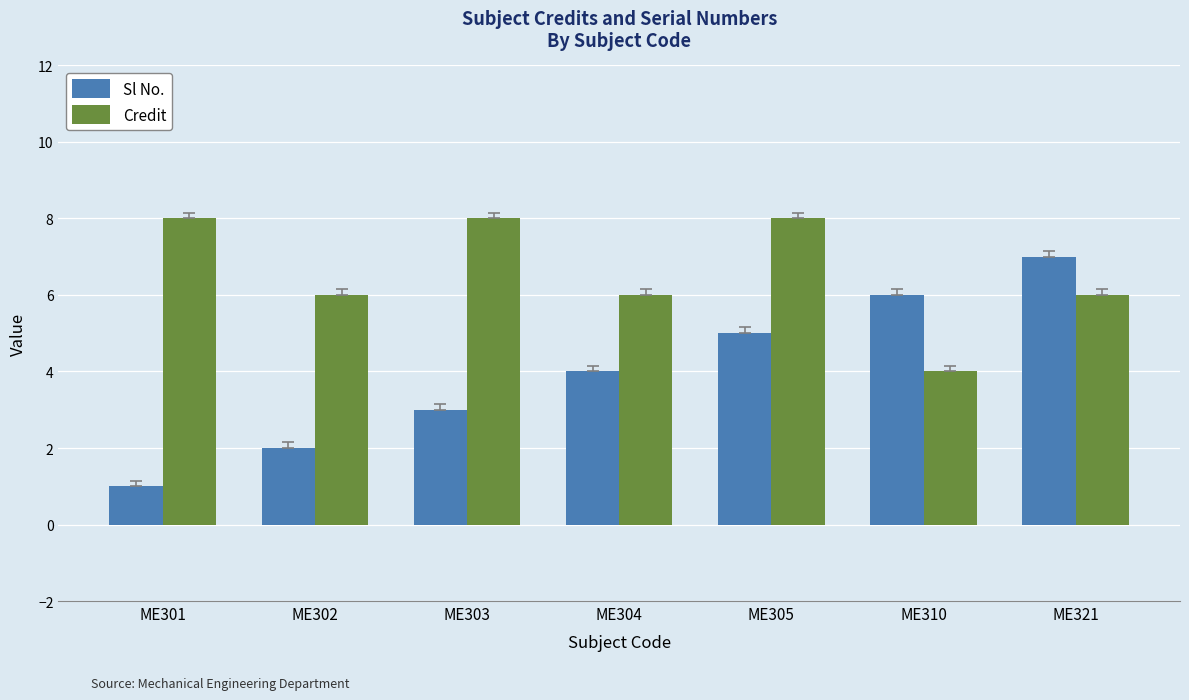

How many Sl No. values are between 2 and 6?

5